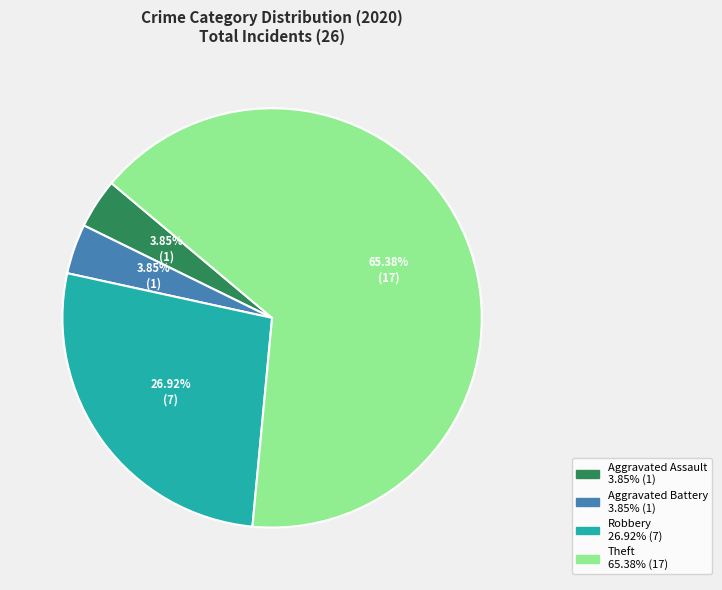

How many segments does this pie chart have?

4